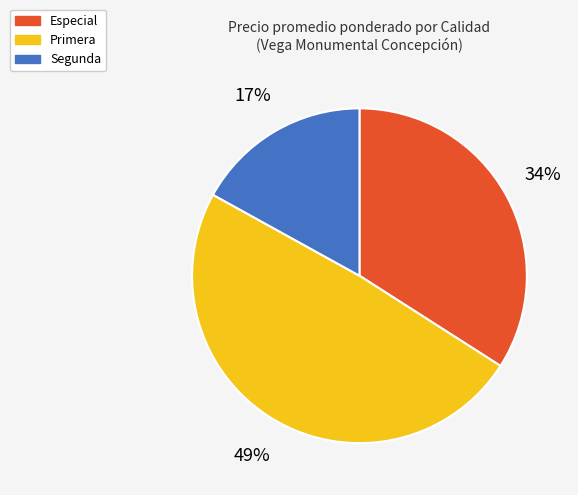

What is the smallest slice in the pie chart?

Segunda